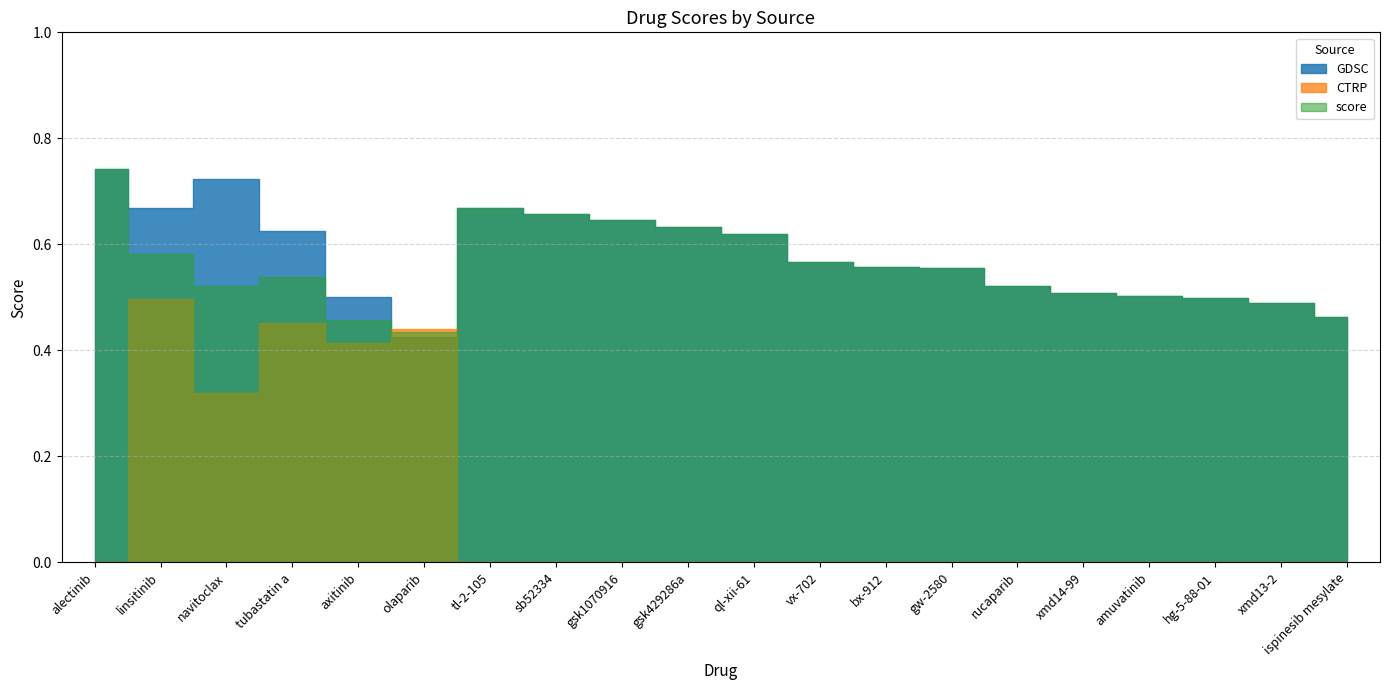

Between which two adjacent categories do score and CTRP first intersect?

axitinib and olaparib